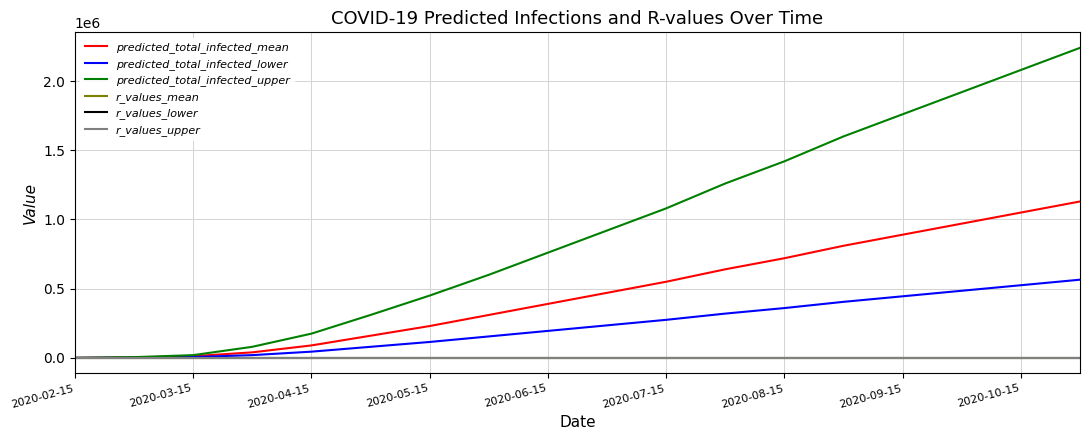

What is the maximum value shown in the chart?

2240000.0